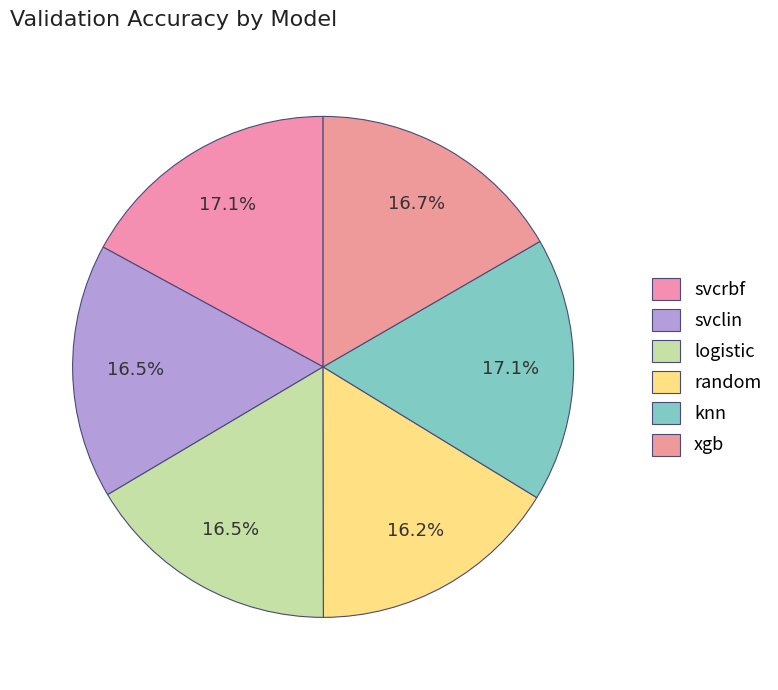

Rank the categories by value from lowest to highest.

random, svclin, logistic, xgb, svcrbf, knn